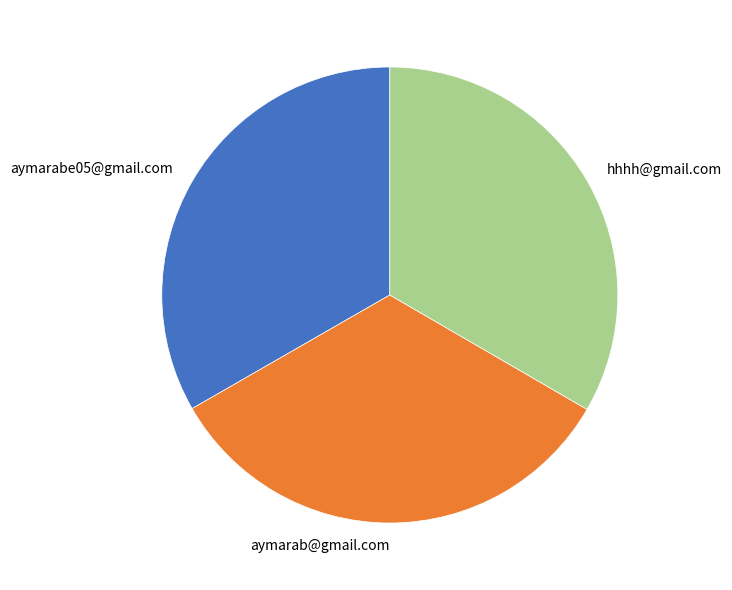

True or false: aymarab@gmail.com accounts for 39% of the total.

False